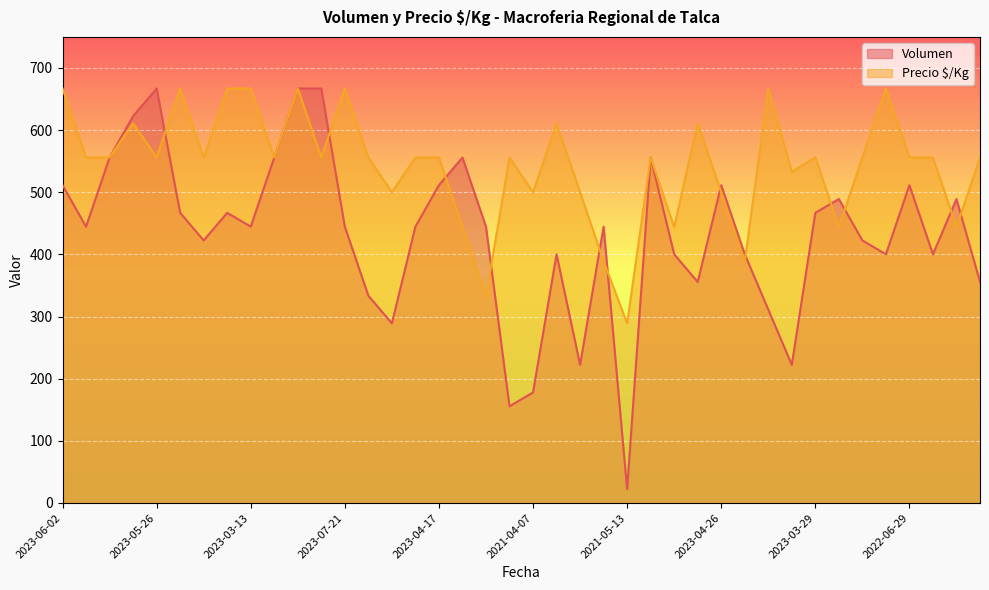

At which category does Precio $/Kg reach its first local valley?

2023-05-26